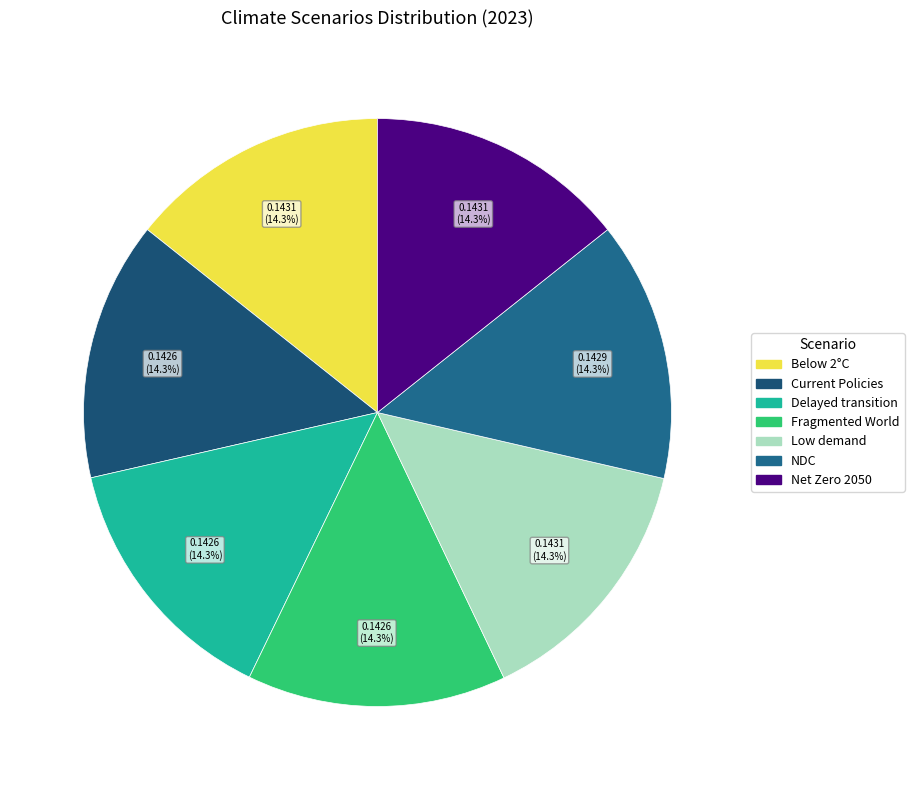

The Delayed transition slice represents 8% of the pie. True or false?

False